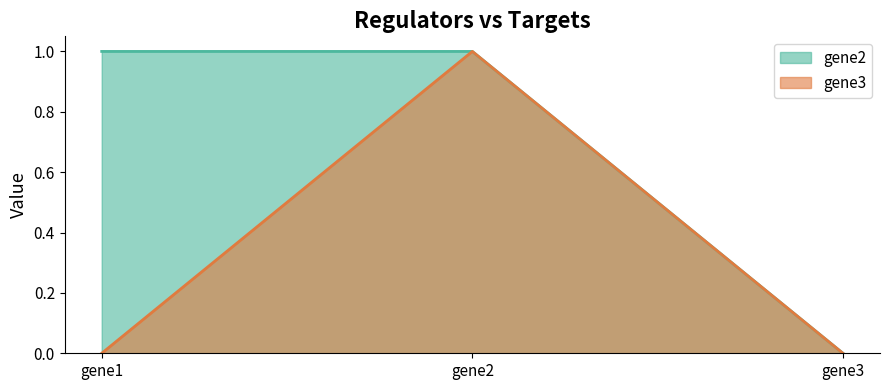

List the labels in order of gene3 value, largest first.

gene2, gene1, gene3